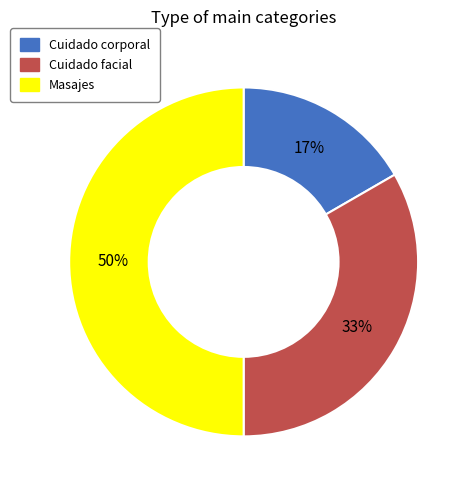

Count the number of slices in the pie.

3